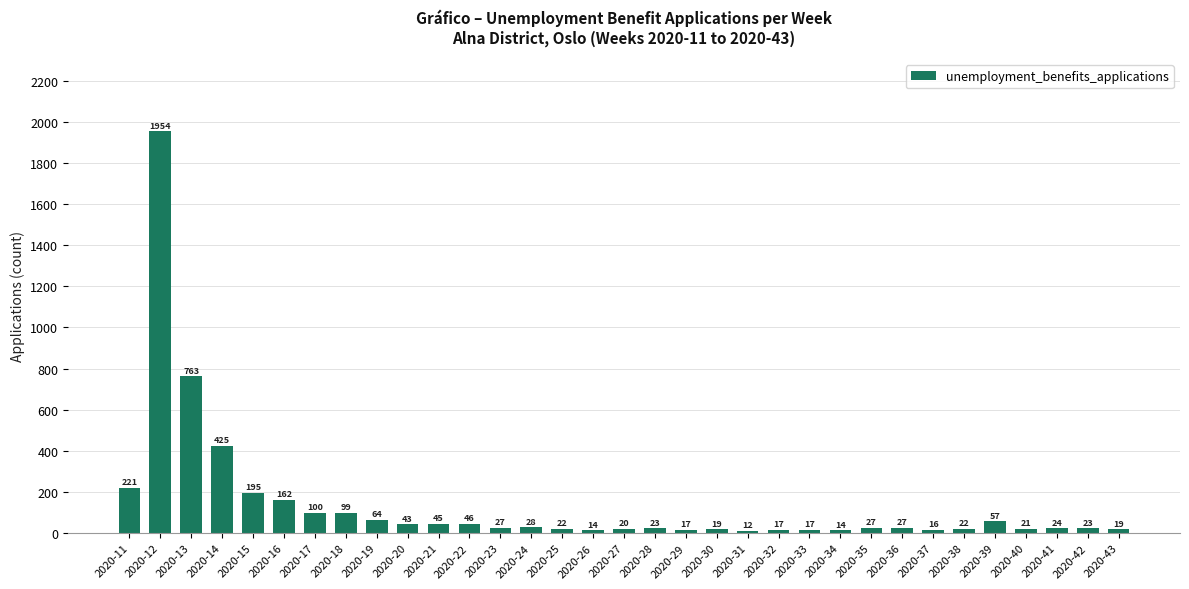

Reading left to right, what are all the values shown in this chart?

2020-11=221	2020-12=1954	2020-13=763	2020-14=425	2020-15=195	2020-16=162	2020-17=100	2020-18=99	2020-19=64	2020-20=43	2020-21=45	2020-22=46	2020-23=27	2020-24=28	2020-25=22	2020-26=14	2020-27=20	2020-28=23	2020-29=17	2020-30=19	2020-31=12	2020-32=17	2020-33=17	2020-34=14	2020-35=27	2020-36=27	2020-37=16	2020-38=22	2020-39=57	2020-40=21	2020-41=24	2020-42=23	2020-43=19